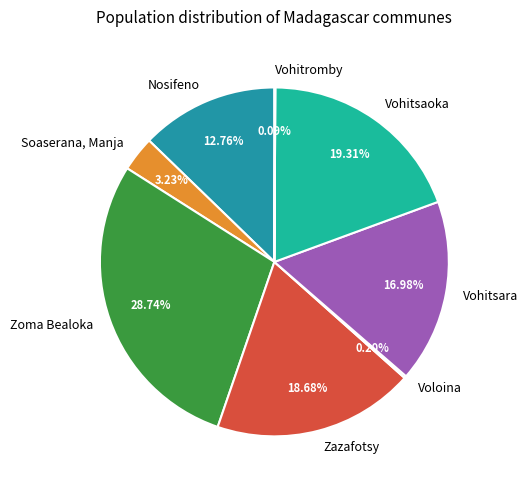

Is the sum of Zazafotsy and Vohitsaoka greater than half?

No